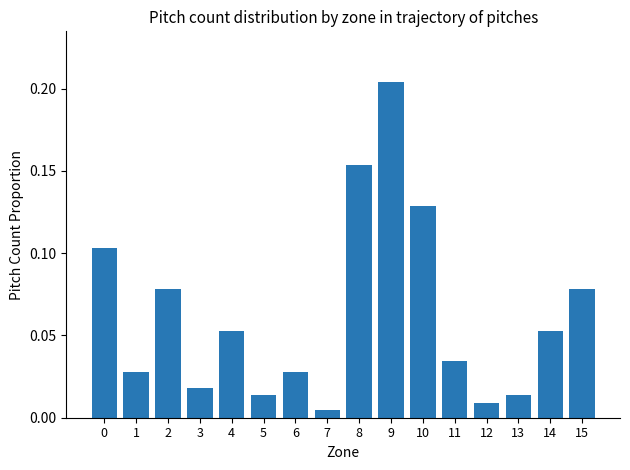

What is the sum of the values at 9 and 14?

0.3